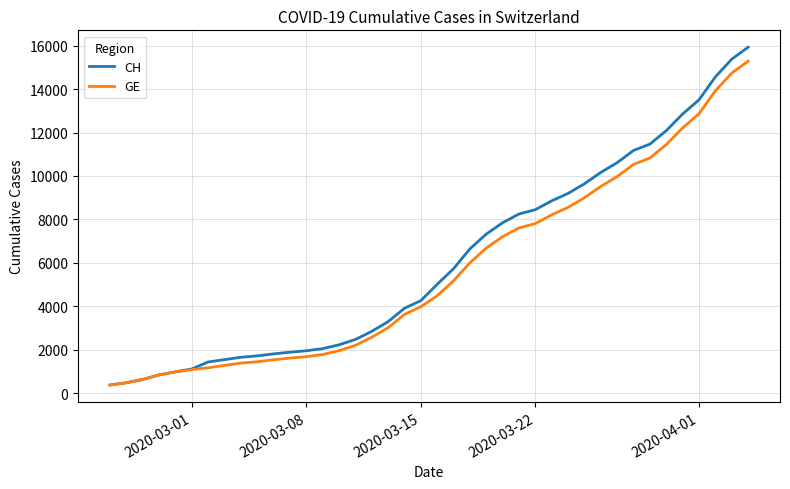

What is the lowest value of the GE series?

375